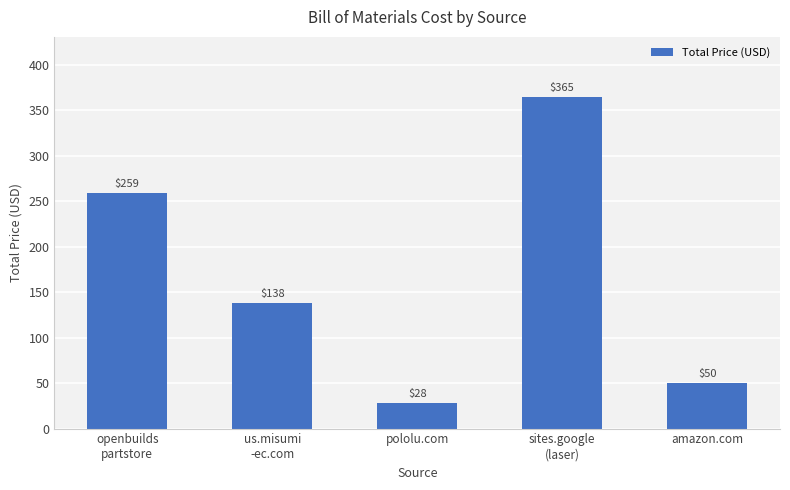

True or false: the data shows 138.5 at us.misumi
-ec.com.

True